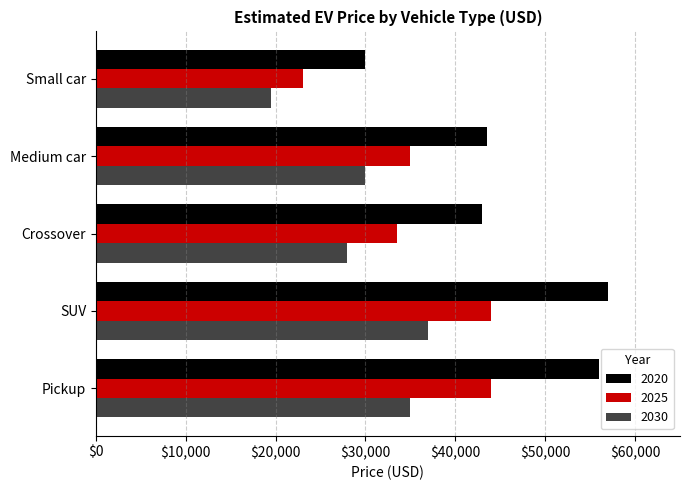

What is the maximum value shown in the chart?

57000